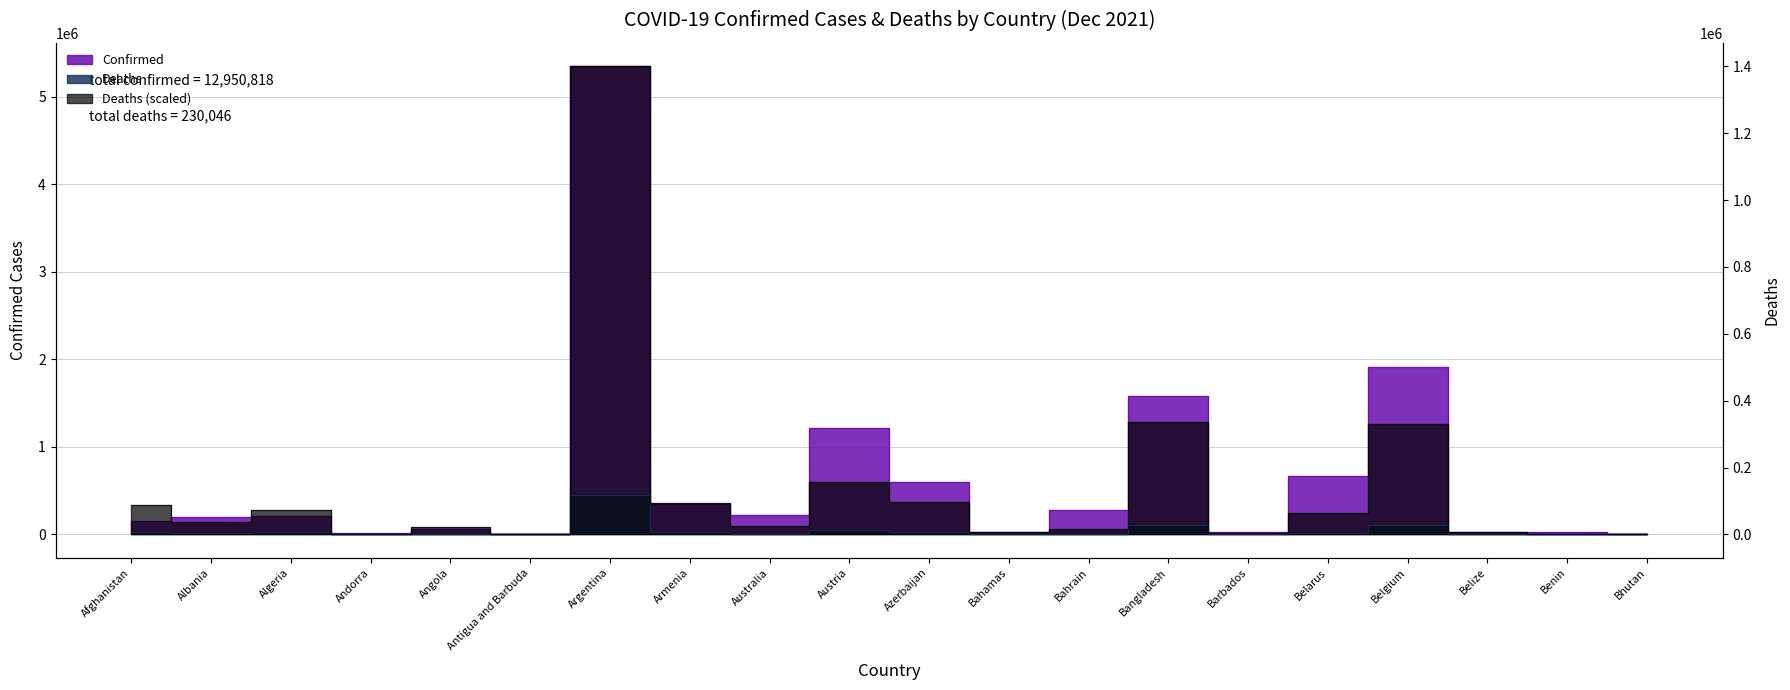

List the series in order of their peak value, lowest first.

Deaths, Confirmed